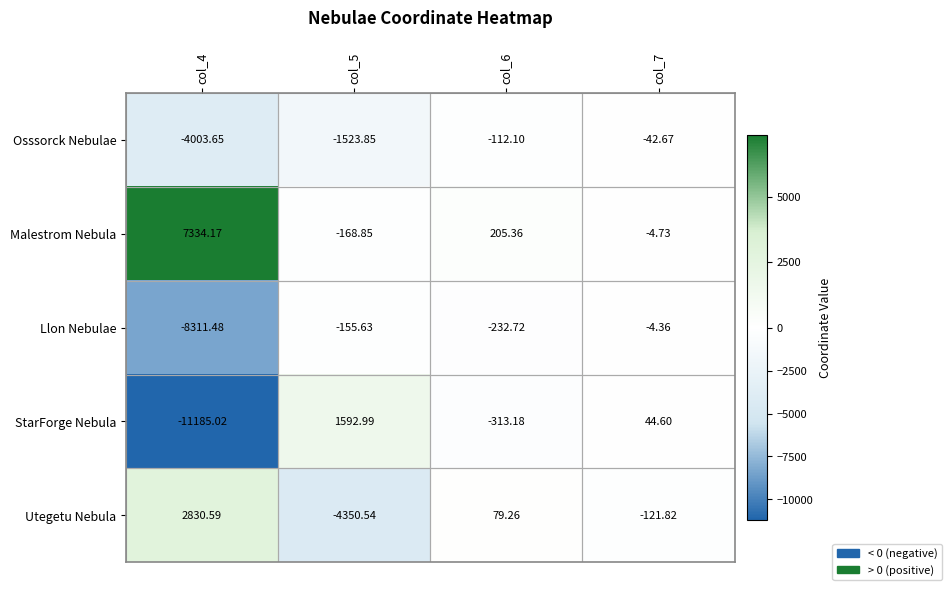

Which series has the widest spread of values?

StarForge Nebula